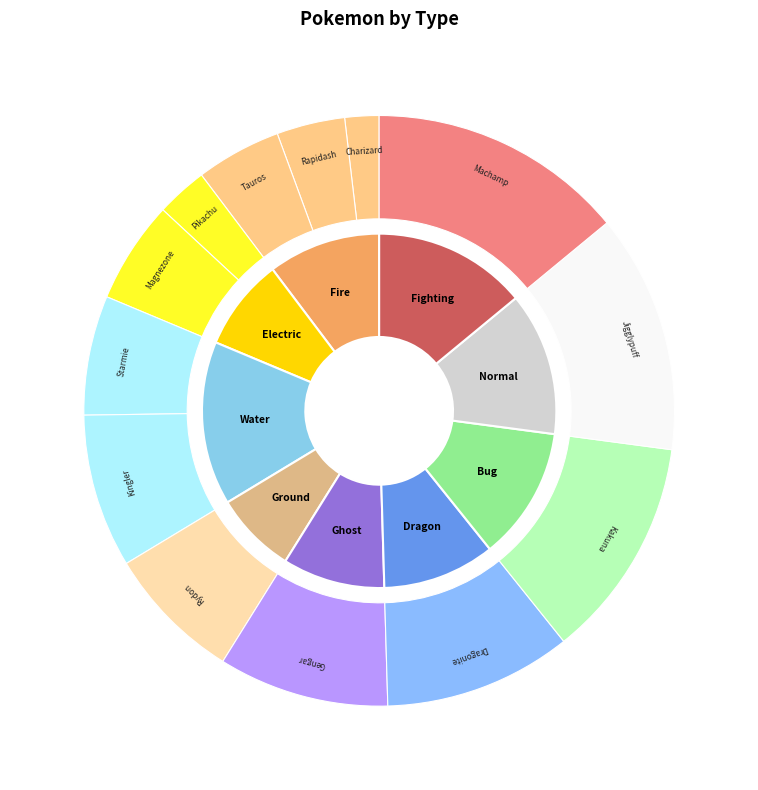

What portion of the pie excludes Fighting?

86.0%